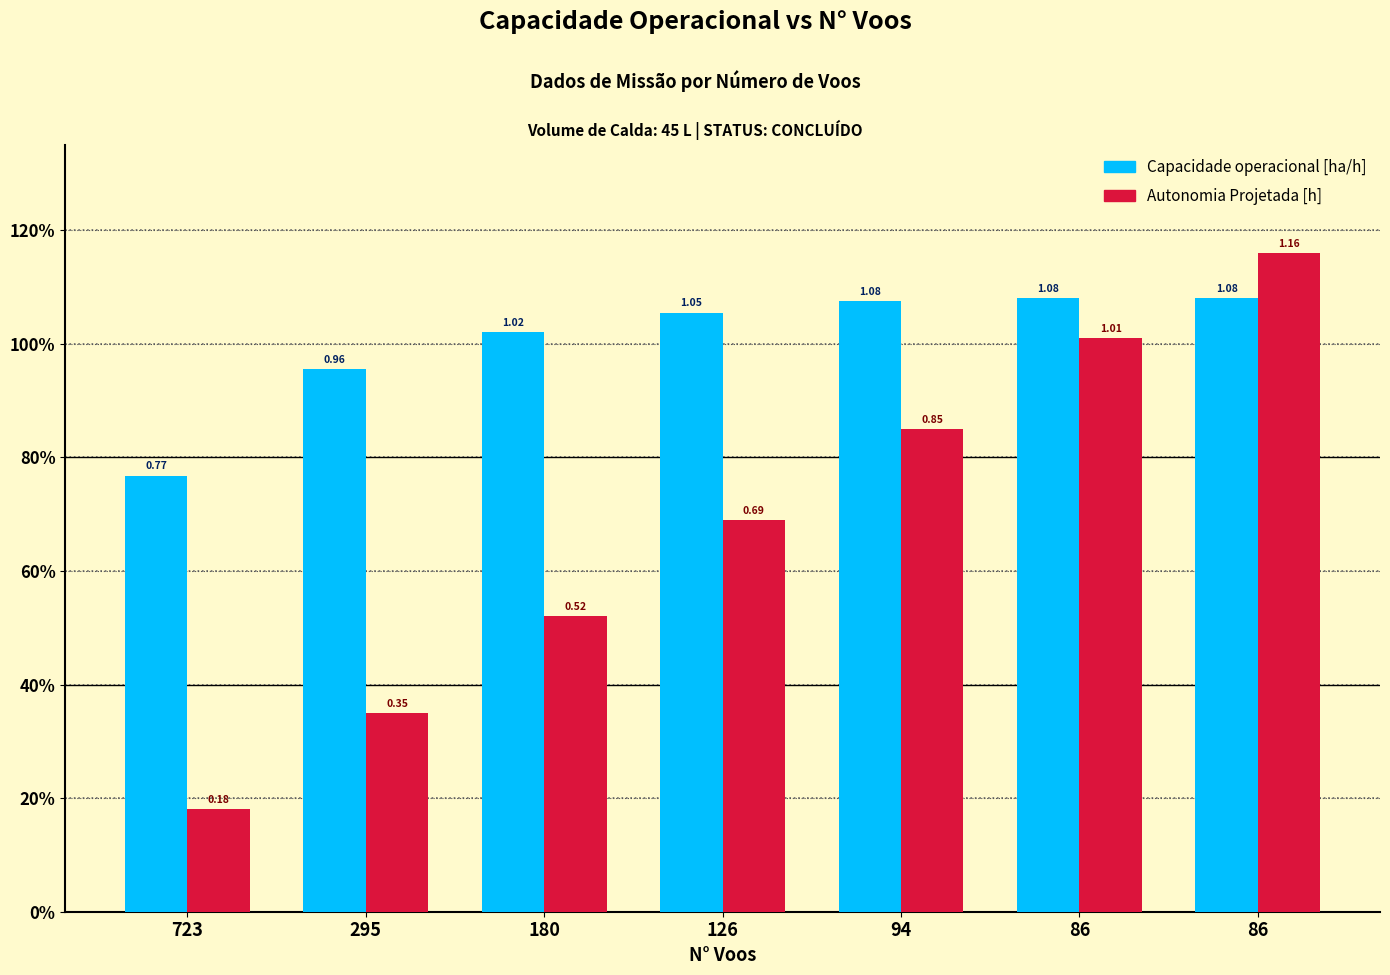

What is the total value across all series at 126?

1.7